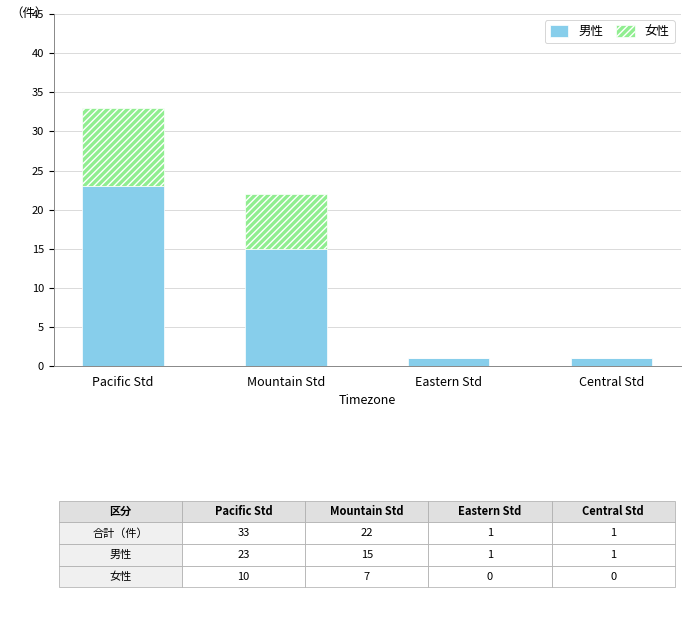

Count the number of categories in the chart.

4